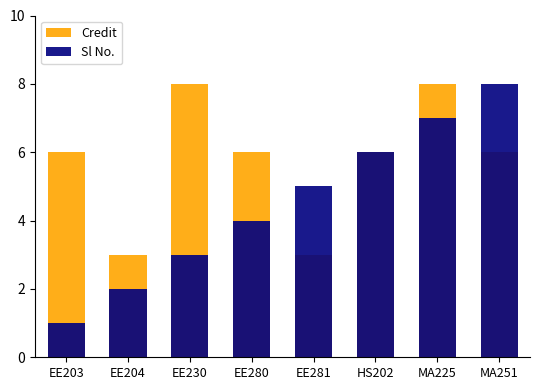

Does the chart contain stacked bars?

No